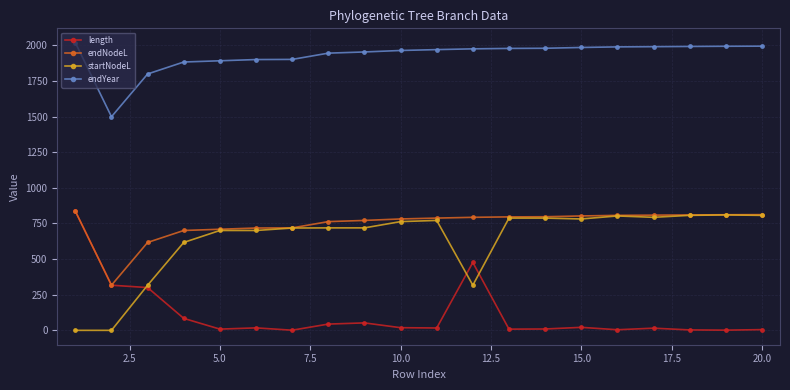

True or false: endYear and endNodeL cross at least once.

False